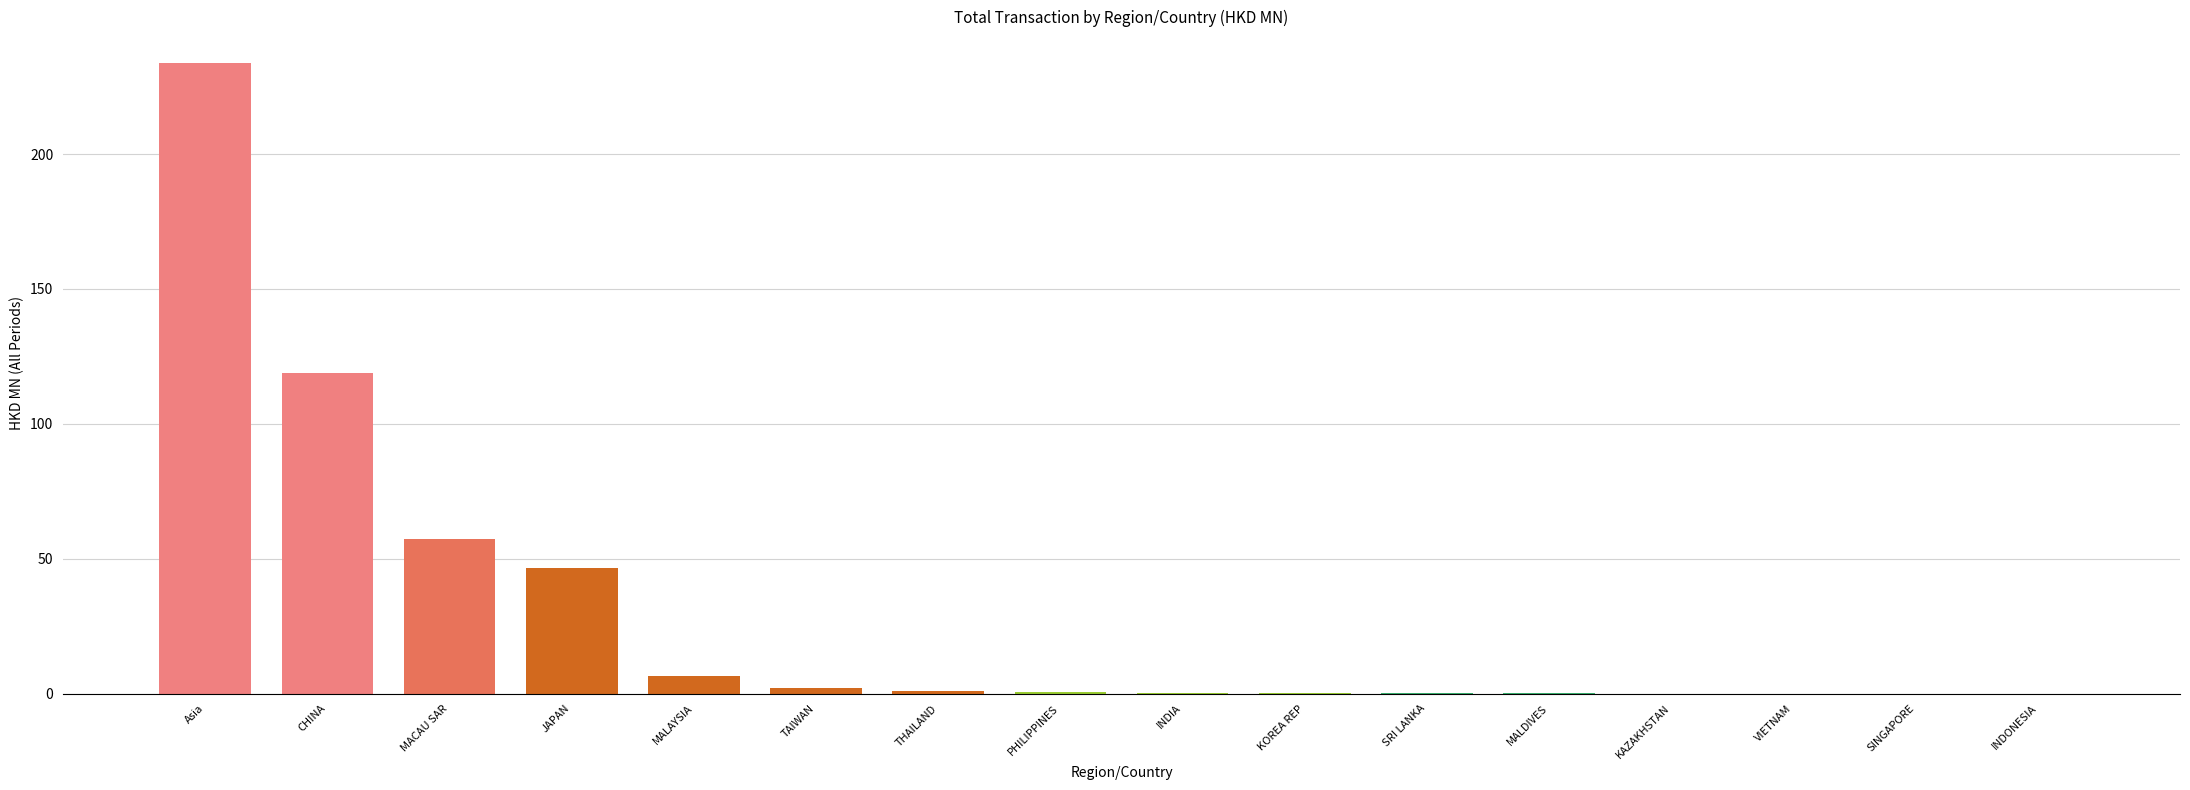

Count the number of data series in this chart.

1